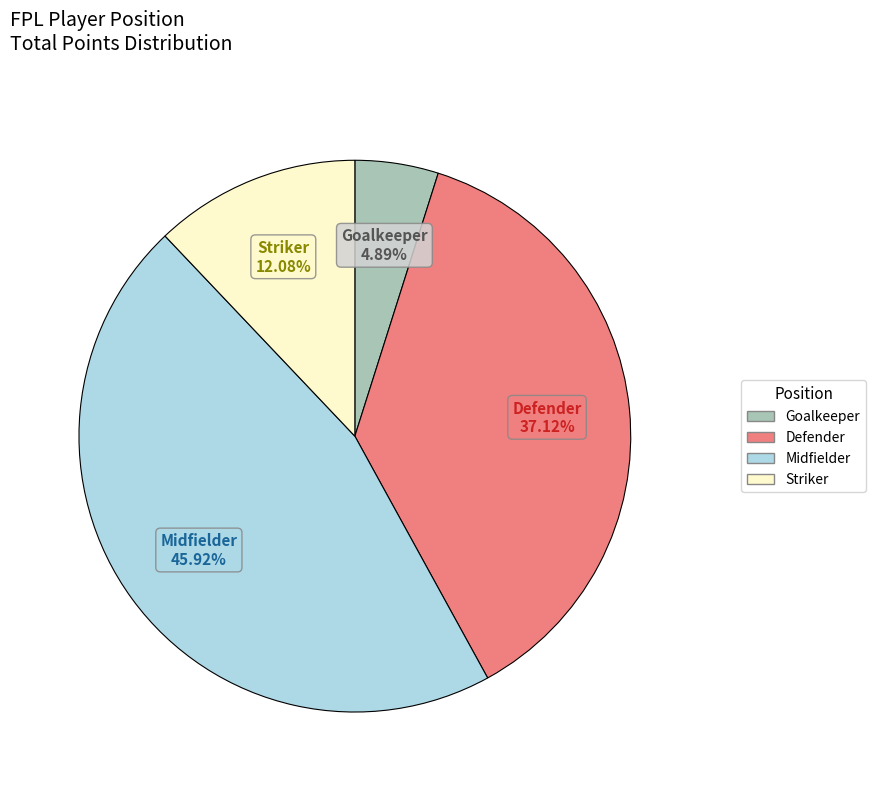

To the nearest percent, what is the average slice percentage?

25%